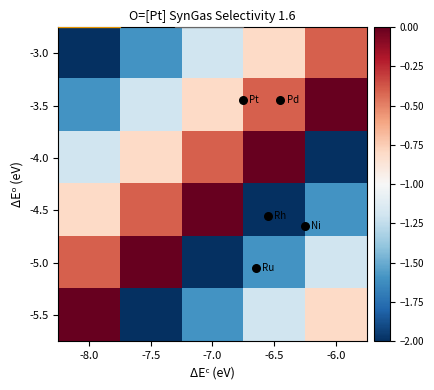

Count the number of data series in this chart.

6